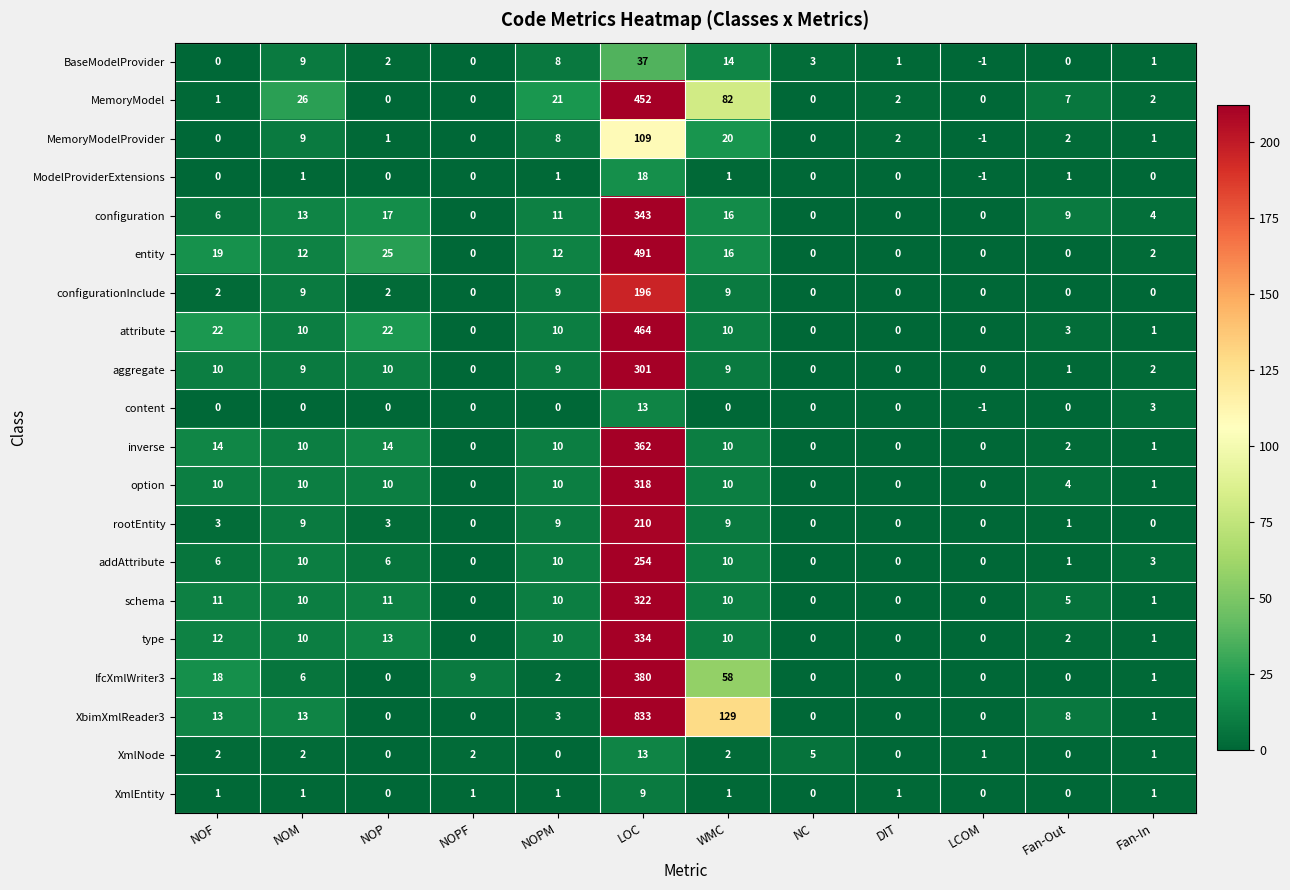

What is the average value of the entity series?

48